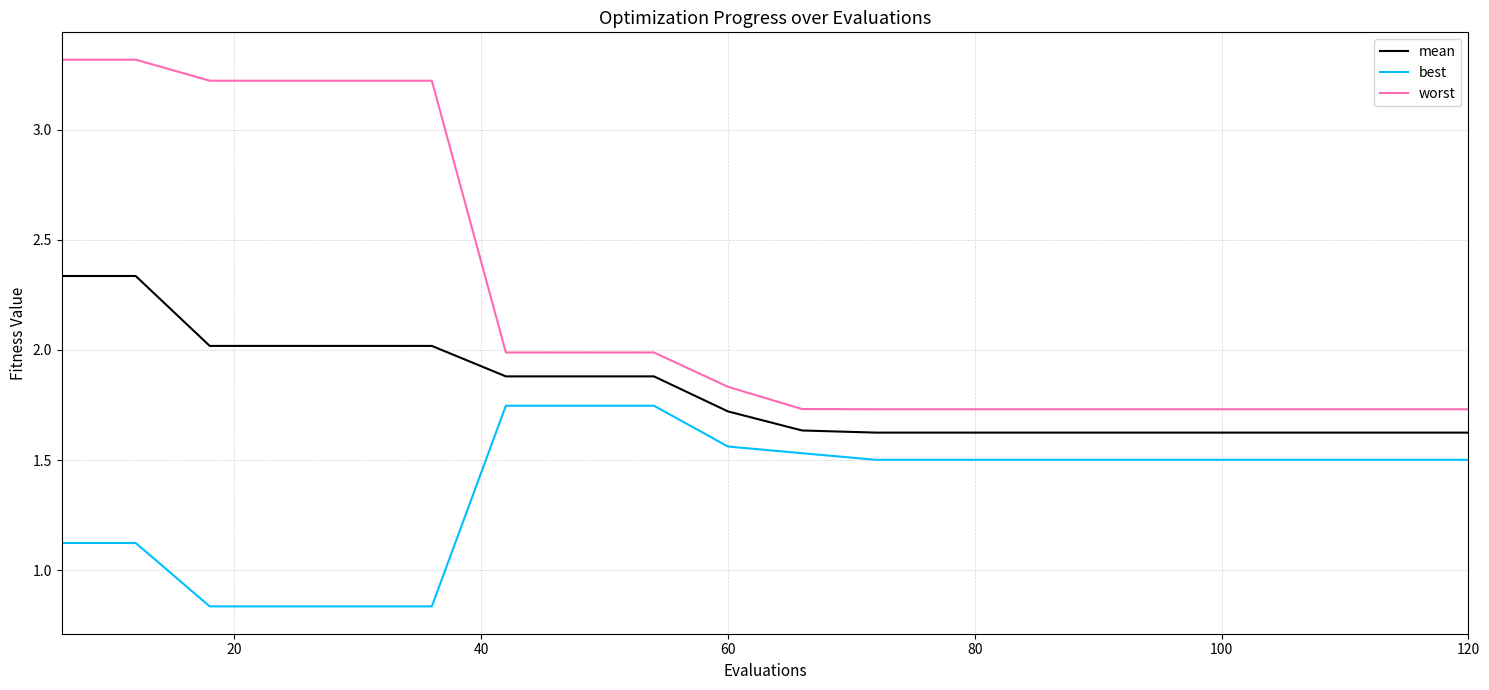

Which series has the largest range (max minus min)?

worst